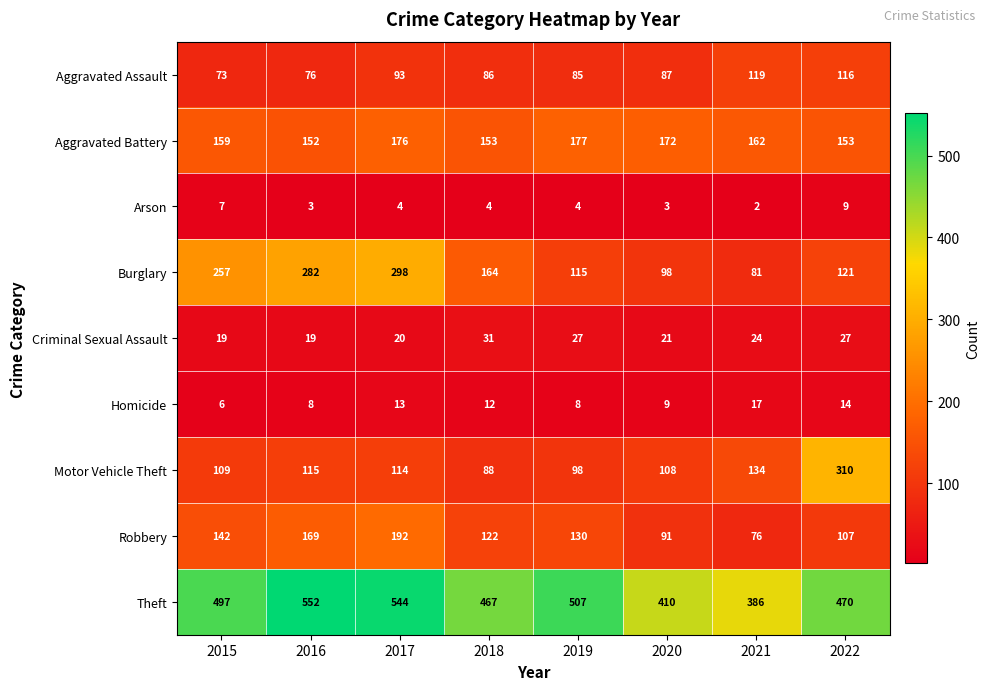

Is it true that Burglary equals 257 at 2018?

False